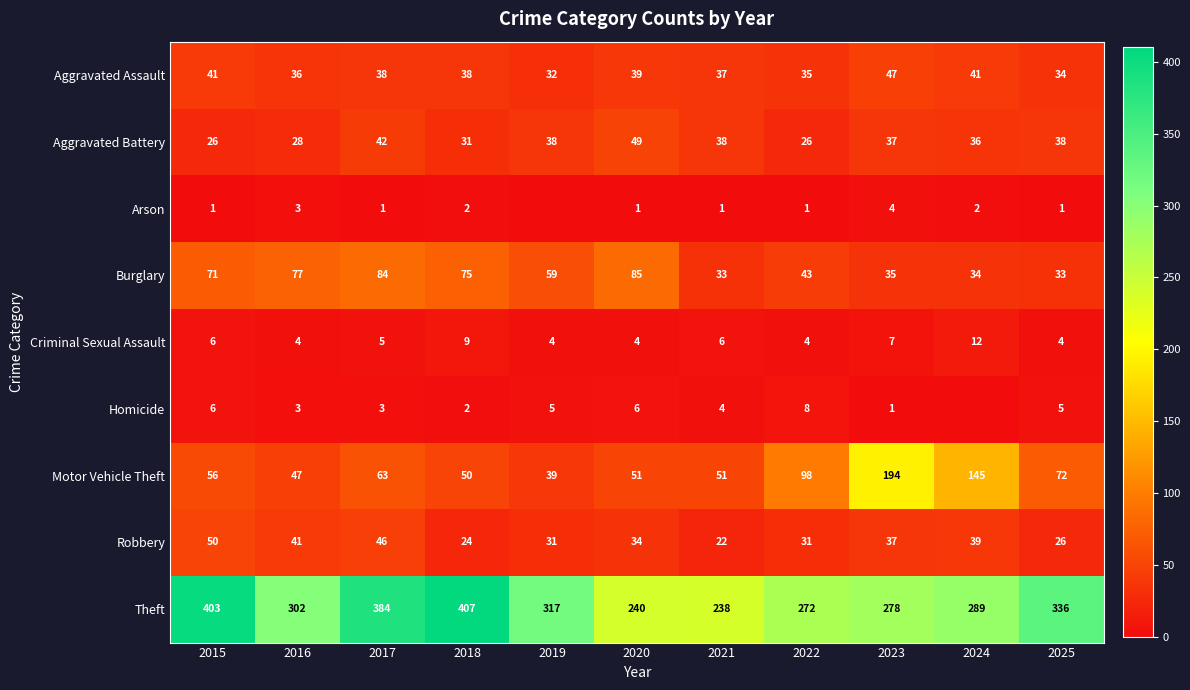

List the labels in order of Arson value, smallest first.

2019, 2015, 2017, 2020, 2021, 2022, 2025, 2018, 2024, 2016, 2023